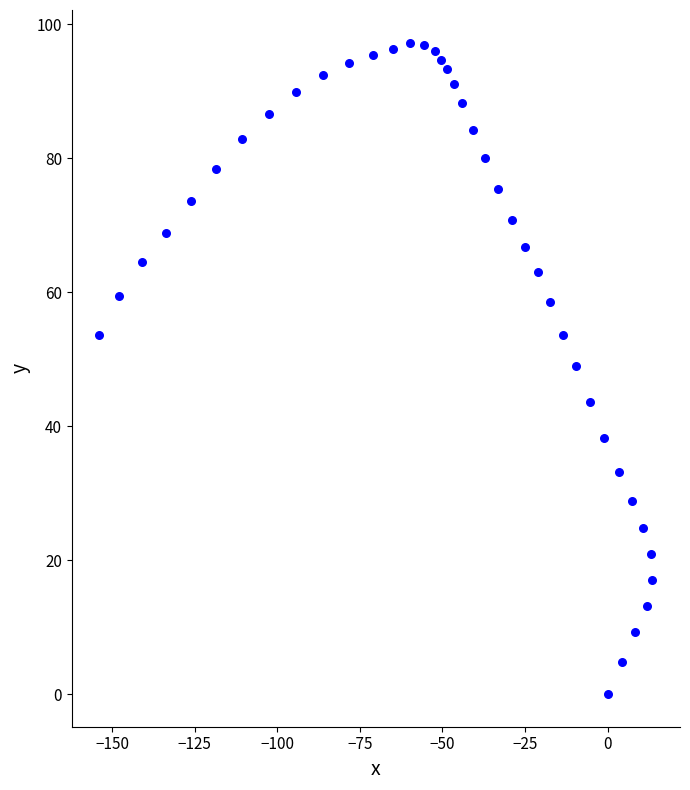

What is the range of X values (max minus min)?

167.3